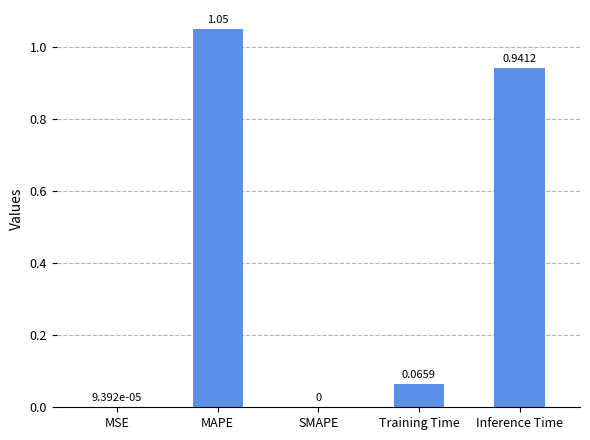

What is the sum of all values?

2.1